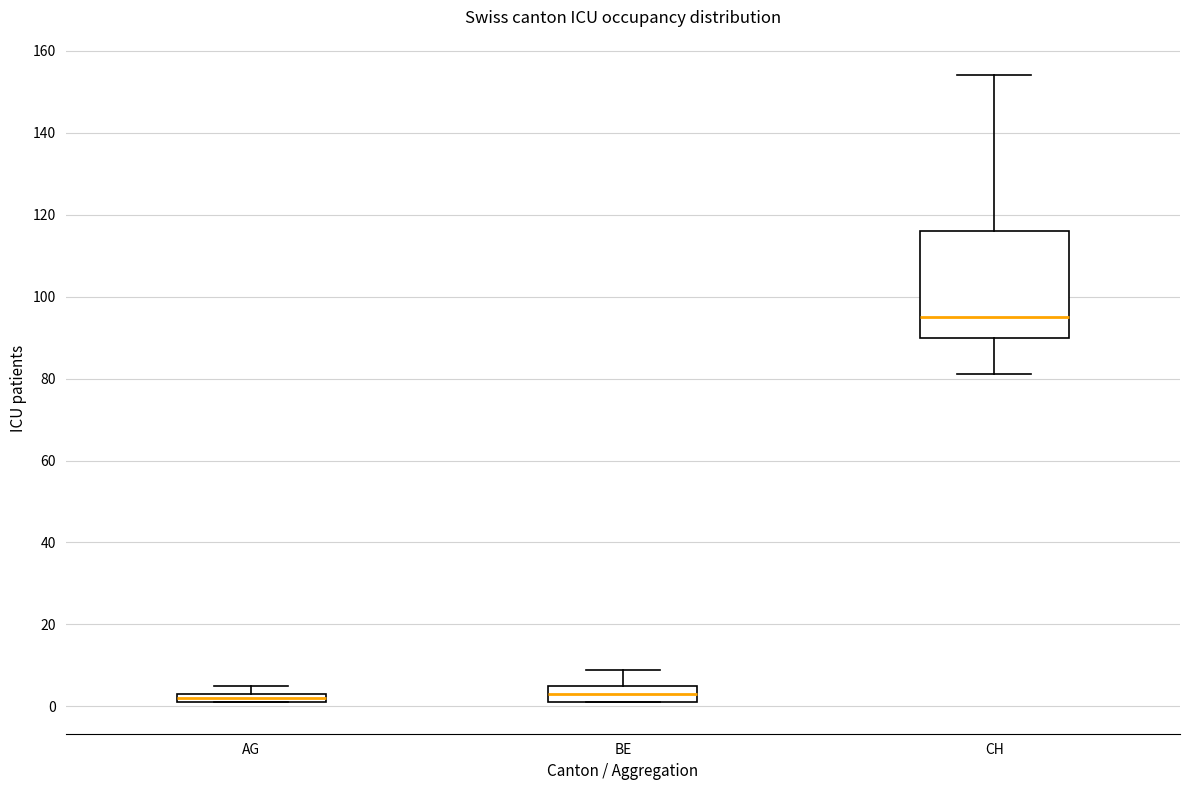

Which box is the tallest, from its lower edge to its upper edge?

CH